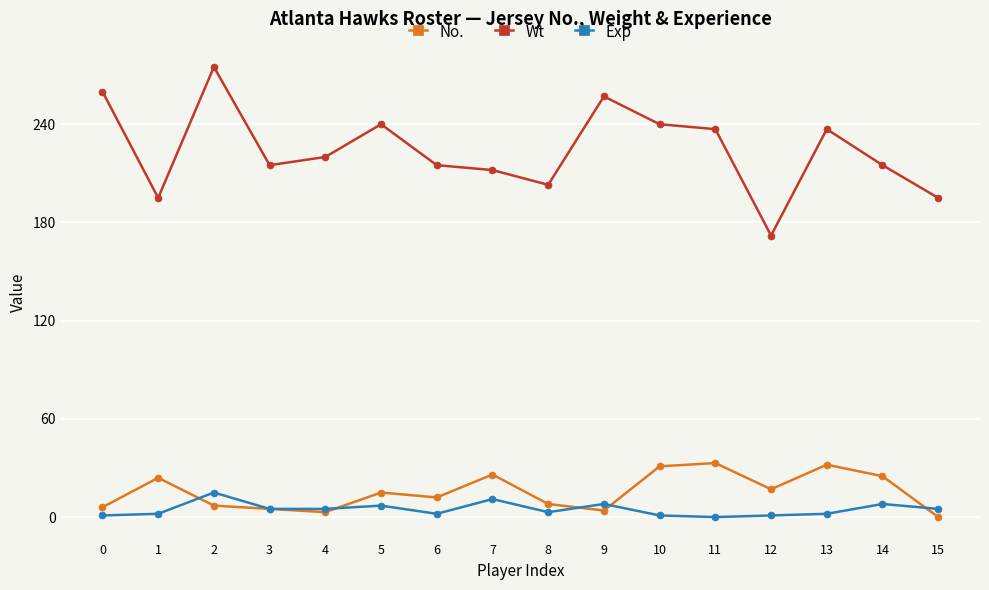

Which series has the largest total across all categories?

Wt